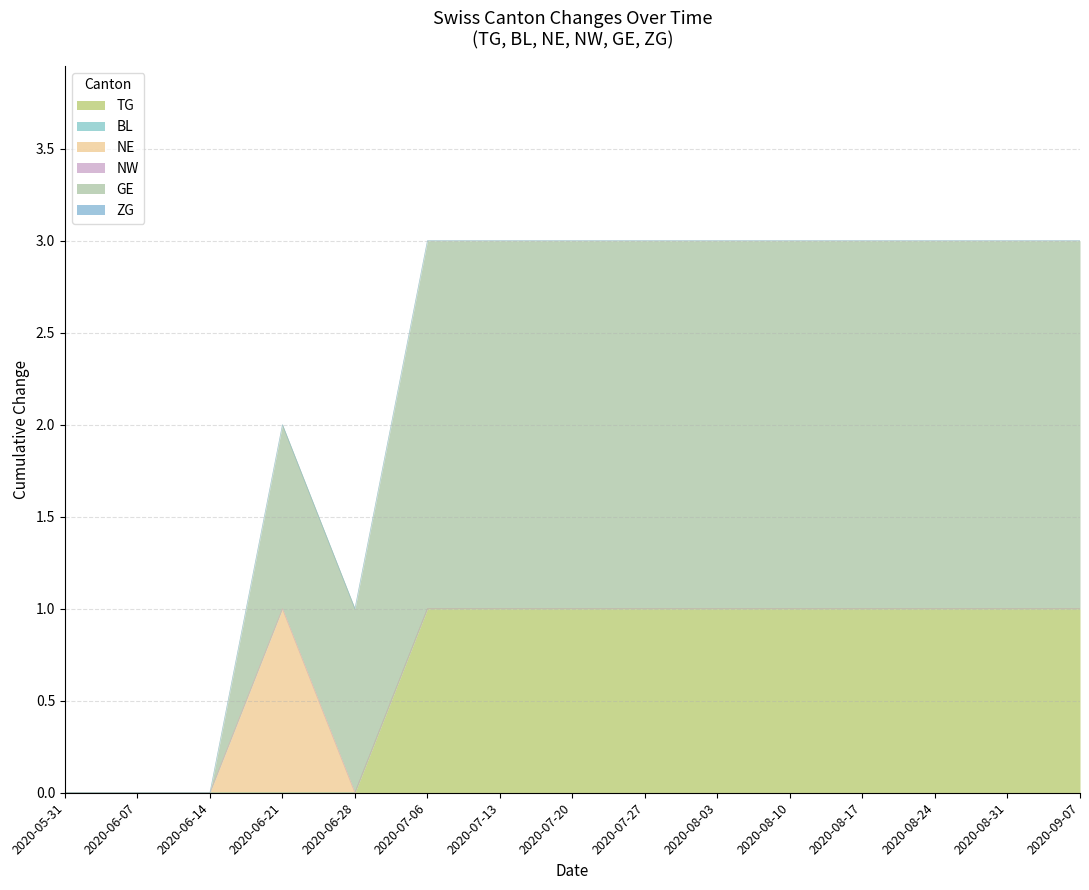

True or false: NW and ZG cross at least once.

False